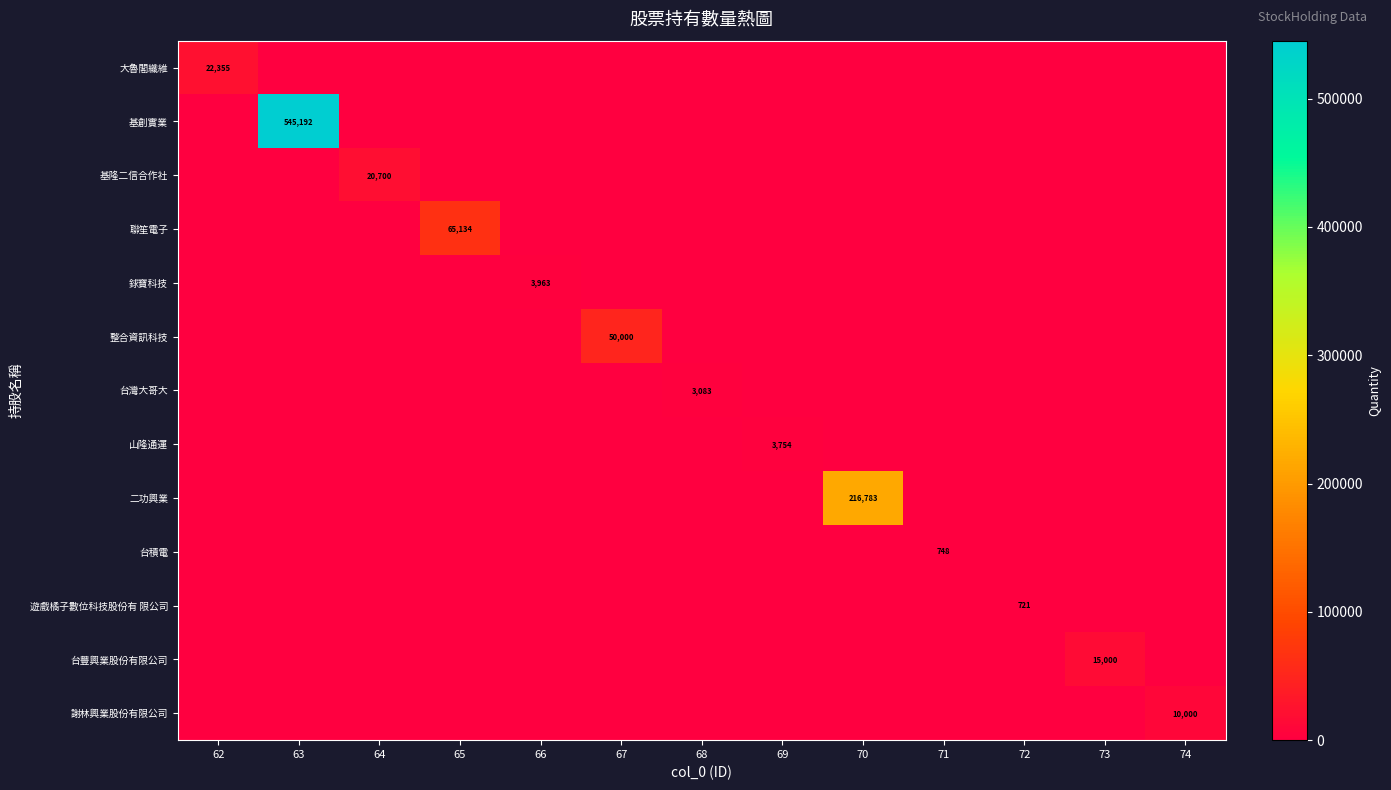

What is the difference between the highest and lowest values at 67?

50000